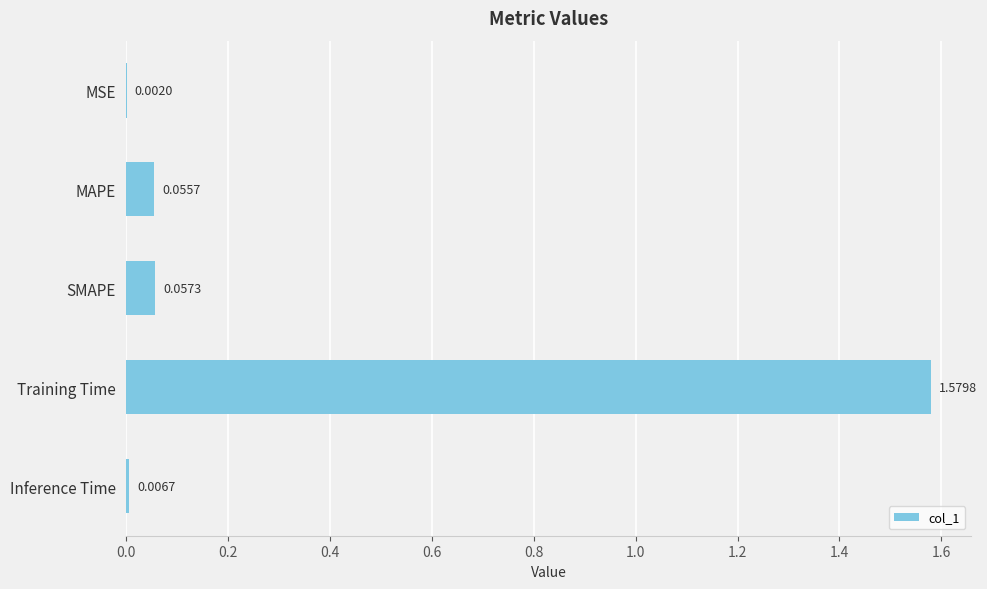

Which has a higher value, Training Time or MSE?

Training Time